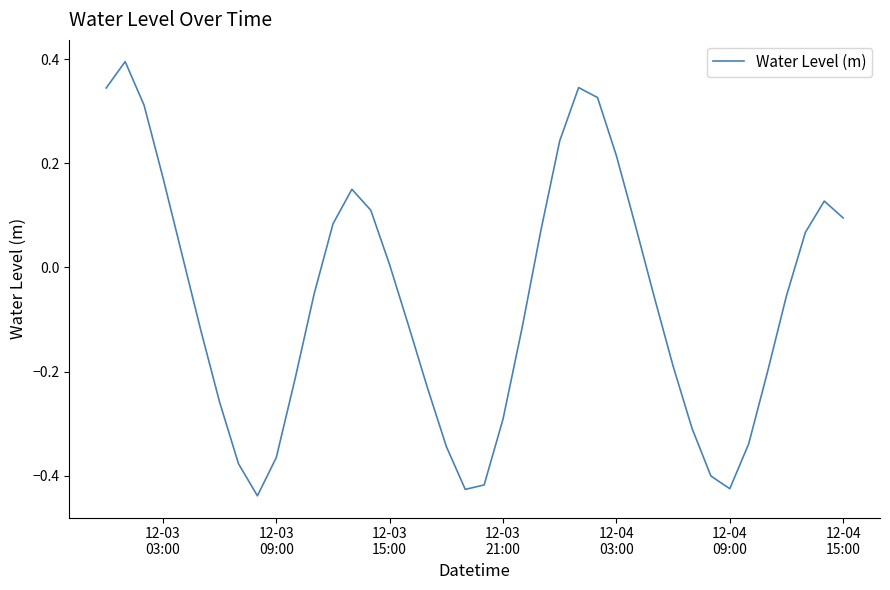

What is the greatest value displayed?

0.4